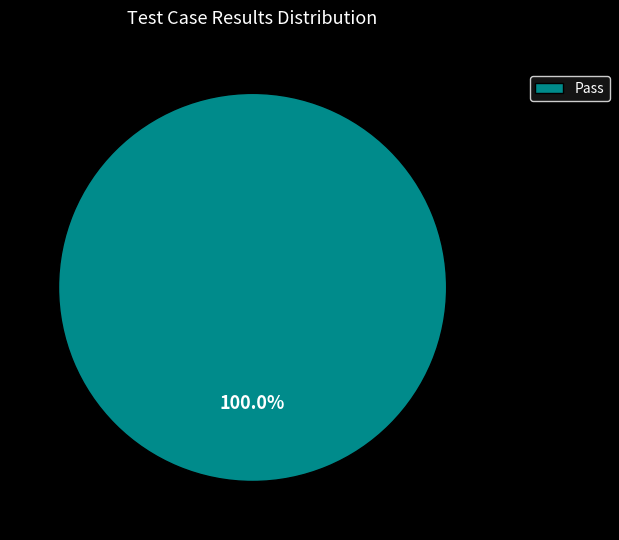

How many slices are in this pie chart?

1